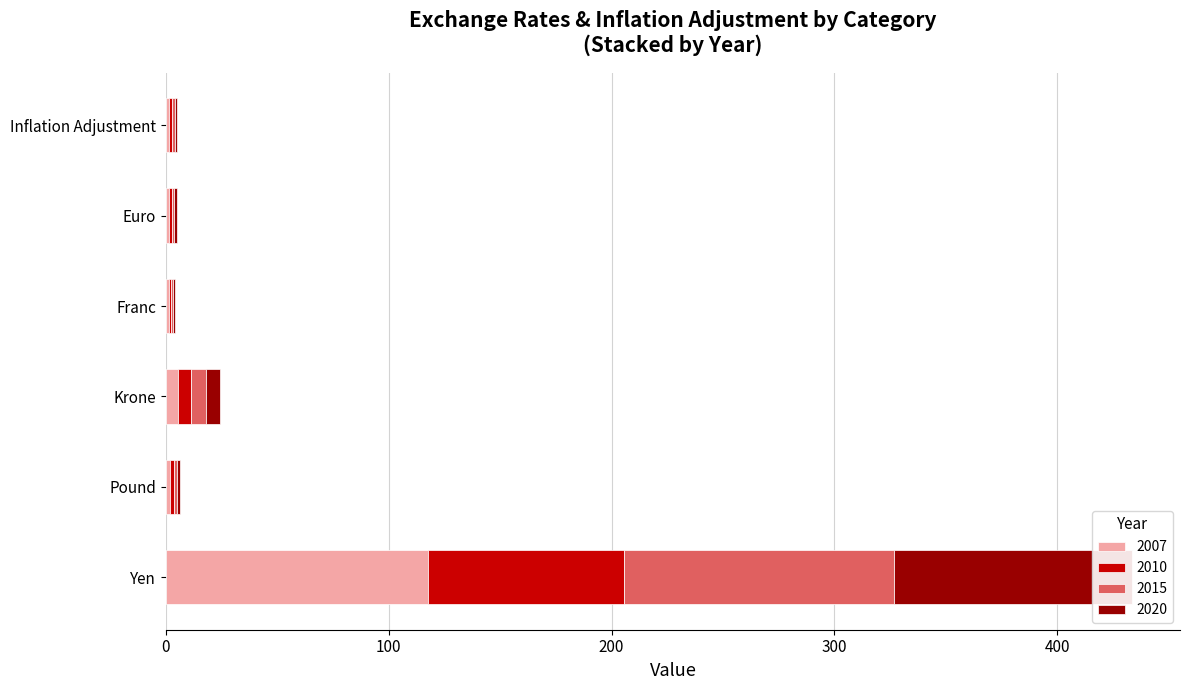

What is the sum of all 2020 values?

117.8